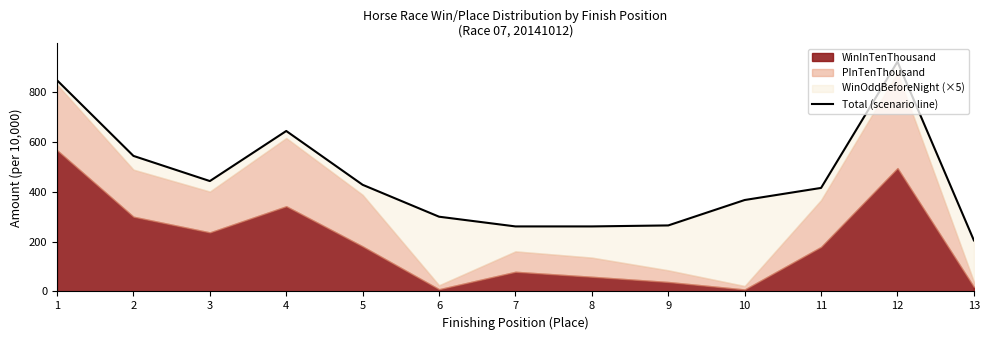

Is it true that the value at 8 is 403.7?

False